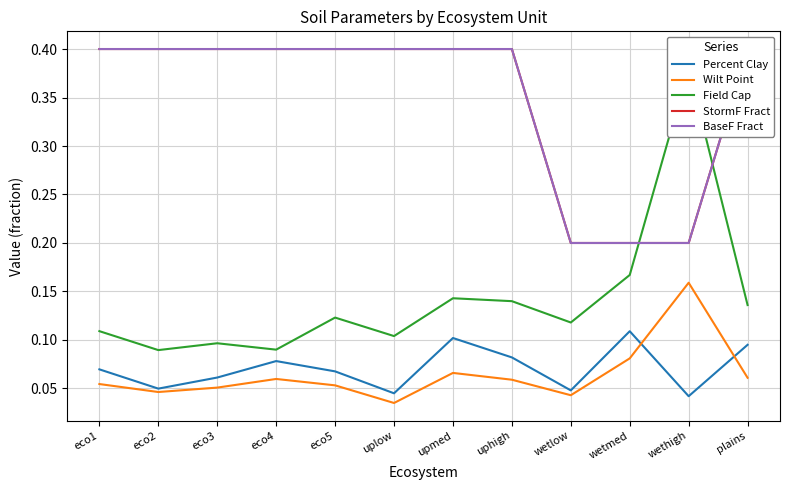

What is the label of the 3rd point from the right?

wetmed